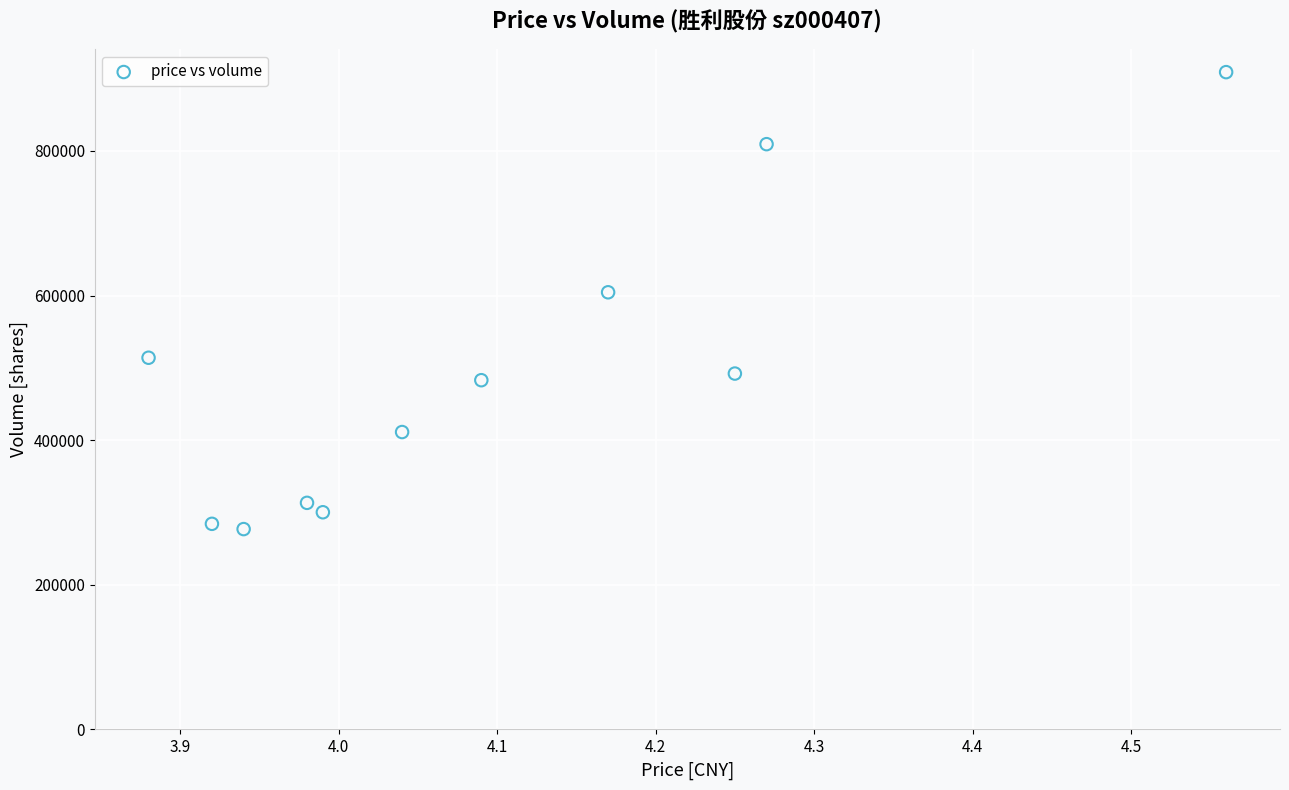

What Y value in the scatter plot is closest to 593021?

604530